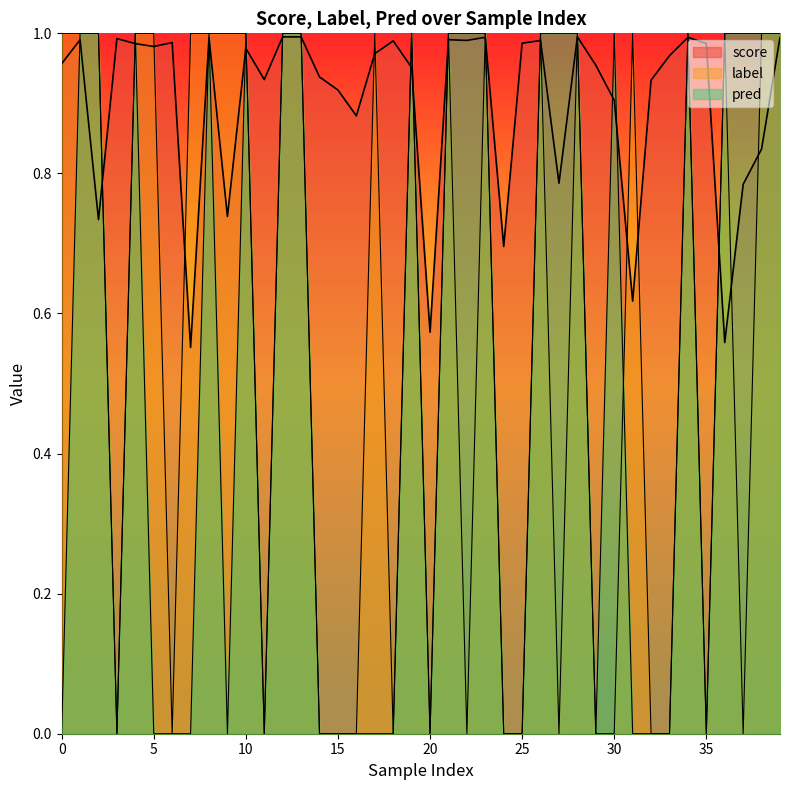

Which label corresponds to the smallest value in the chart?

3